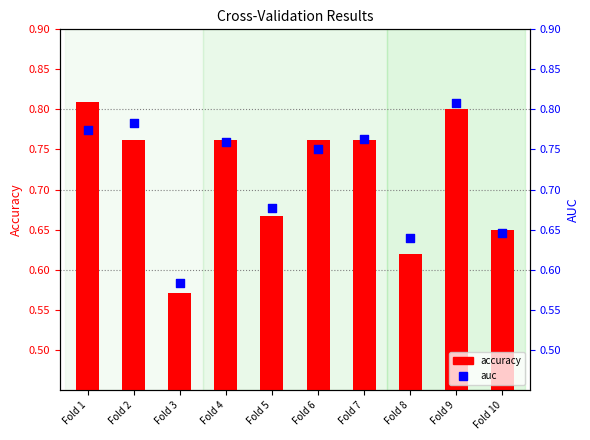

What are all the series names shown in the legend?

accuracy, auc